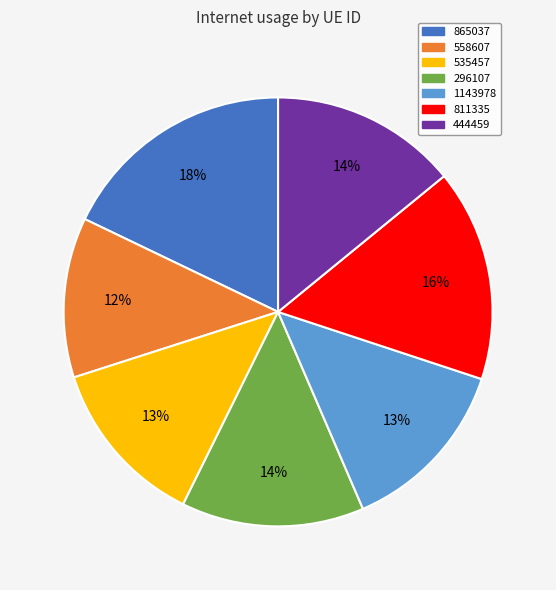

To the nearest percent, what is the average slice percentage?

14%